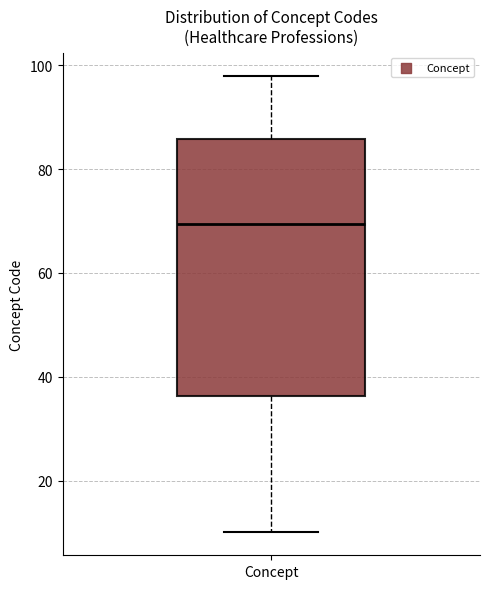

Transcribe this box plot: give where the median line is, the range the box spans, and where the two whiskers end, as read against the y-axis. The values are not printed on the chart, so give them approximately, as read against the axis.

median 70, box 36 to 86, whiskers 10 to 98